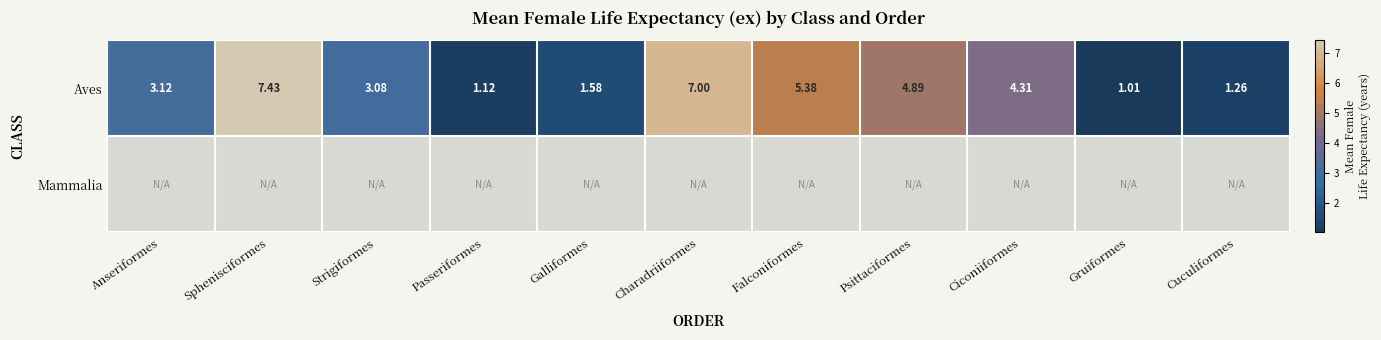

Which label corresponds to the largest value in the chart?

Sphenisciformes